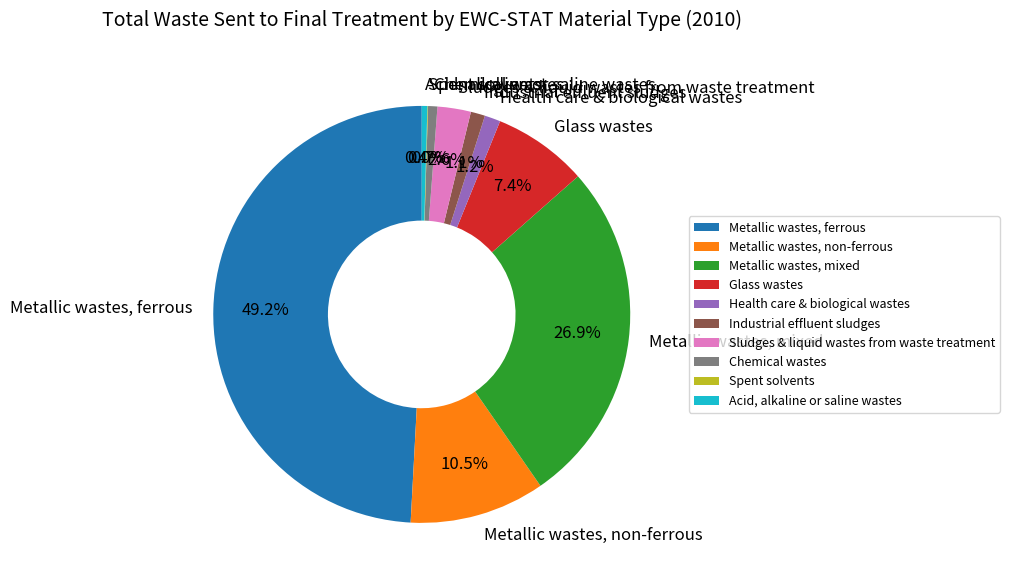

Which has a higher value, Health care & biological wastes or Metallic wastes, mixed?

Metallic wastes, mixed